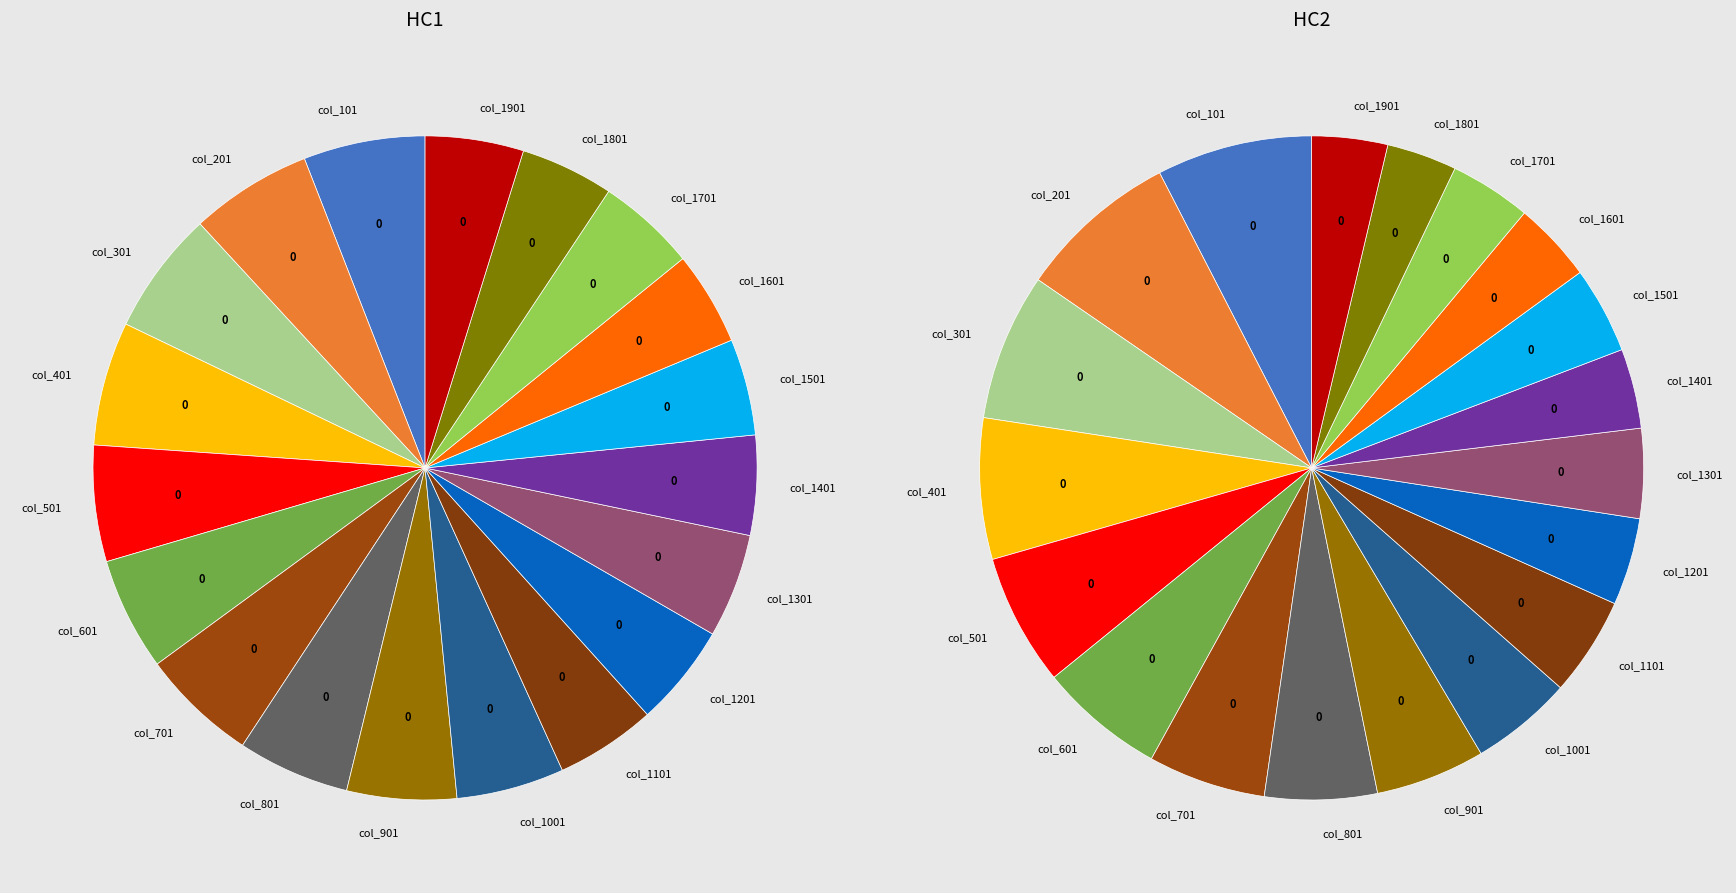

Which has a higher value, col_1201 or col_101?

col_101